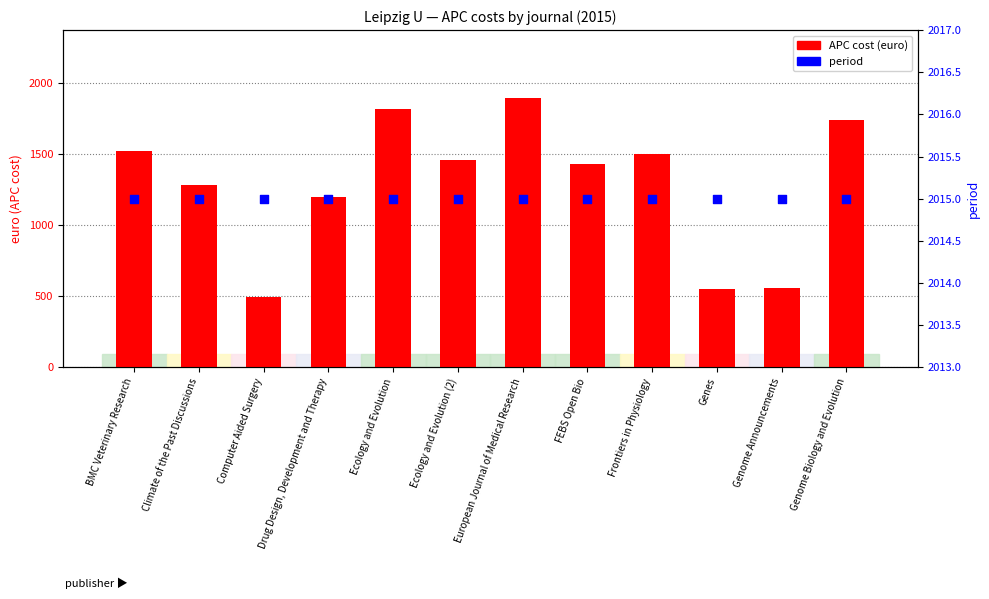

At how many categories does at least one series exceed 1699?

12